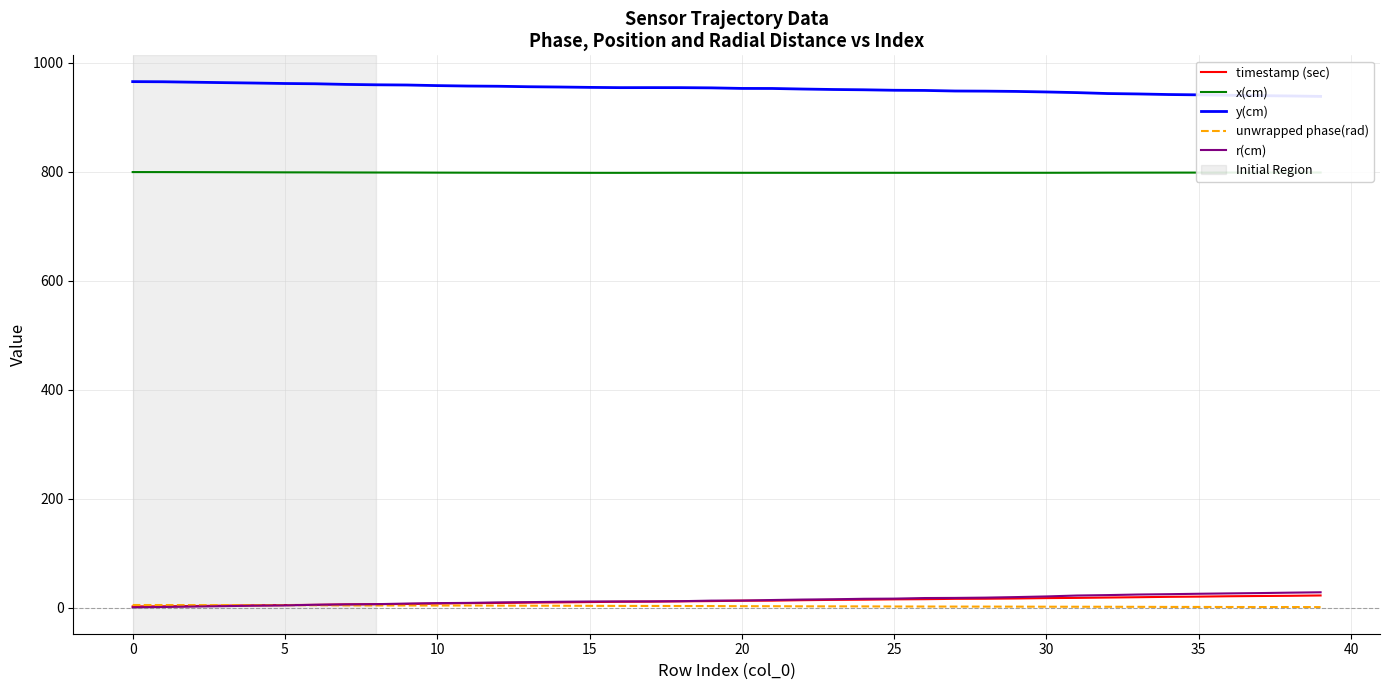

Is it true that x(cm) equals 798.5 at 11?

True